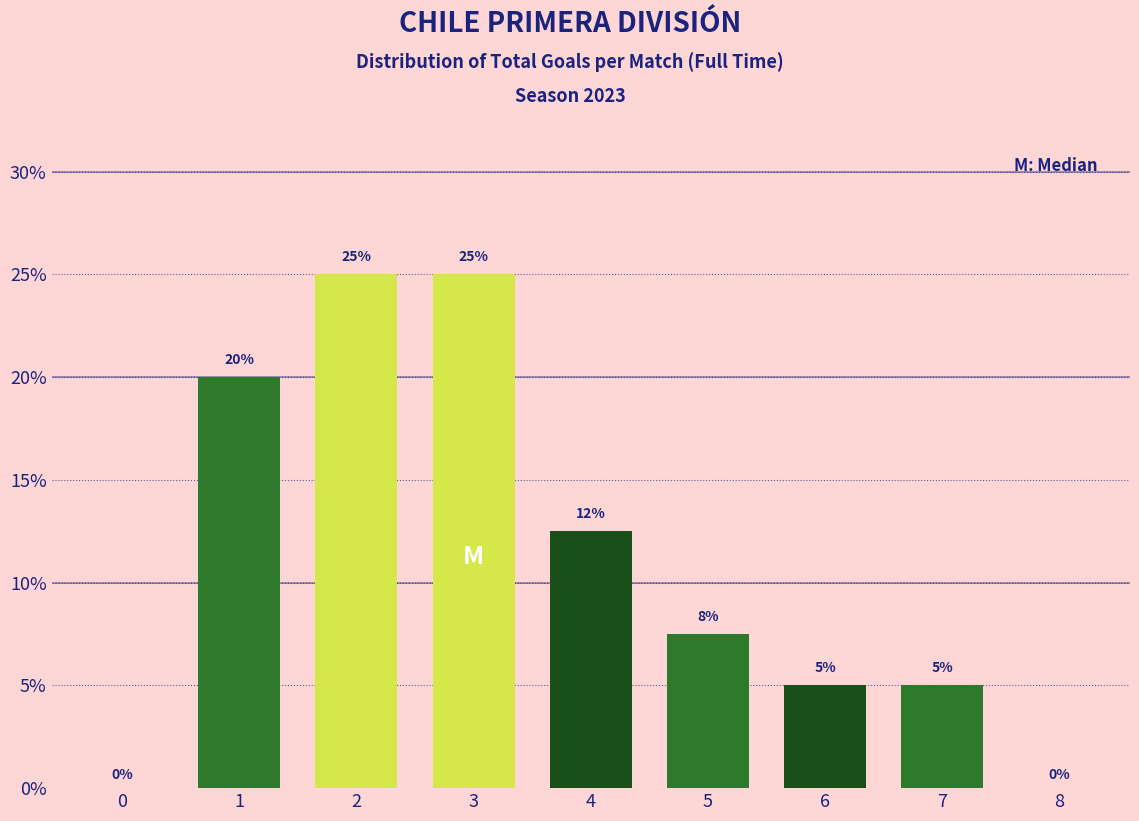

At which label is the value closest to 12?

4